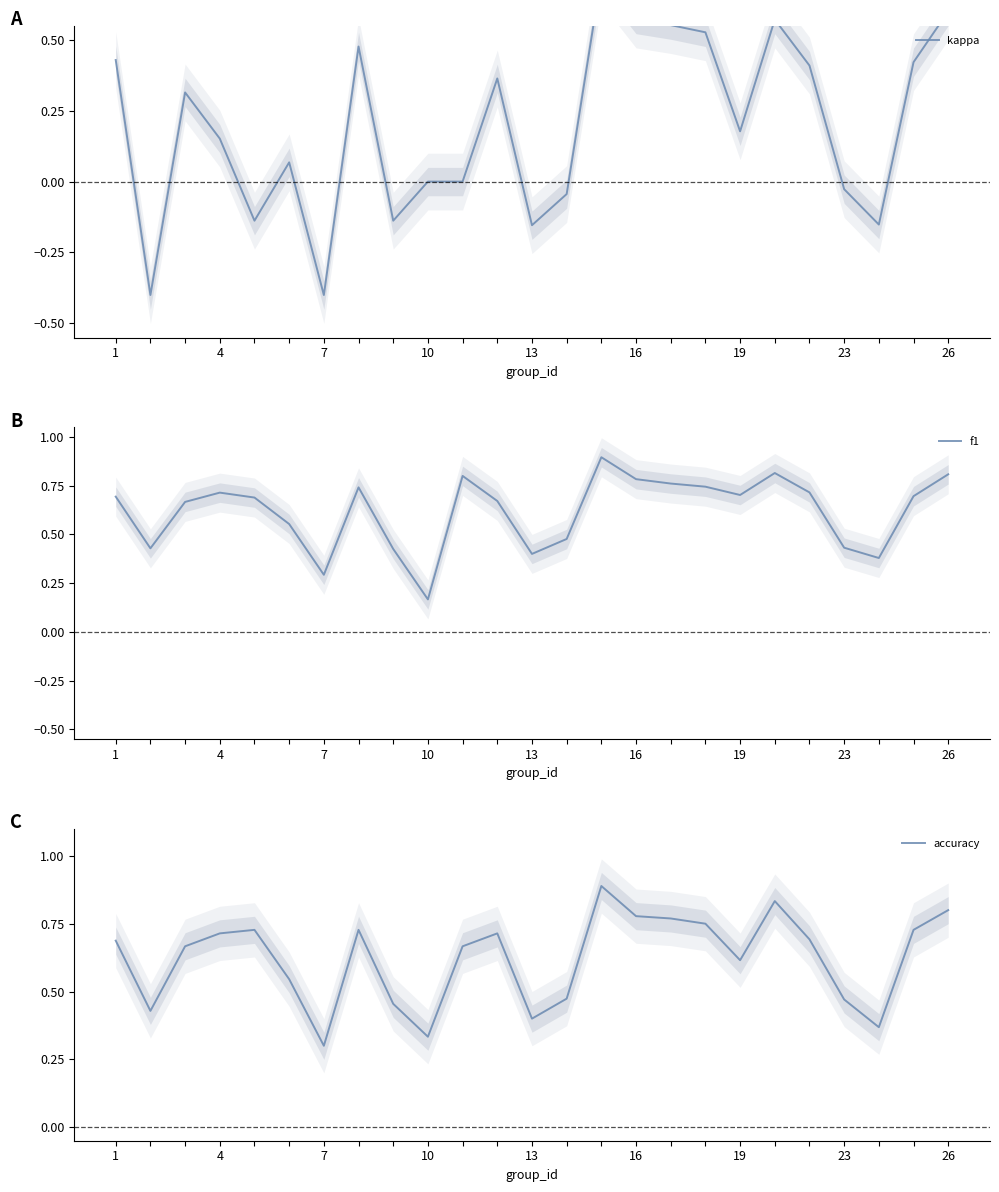

At which label is f1 closest to 0?

10